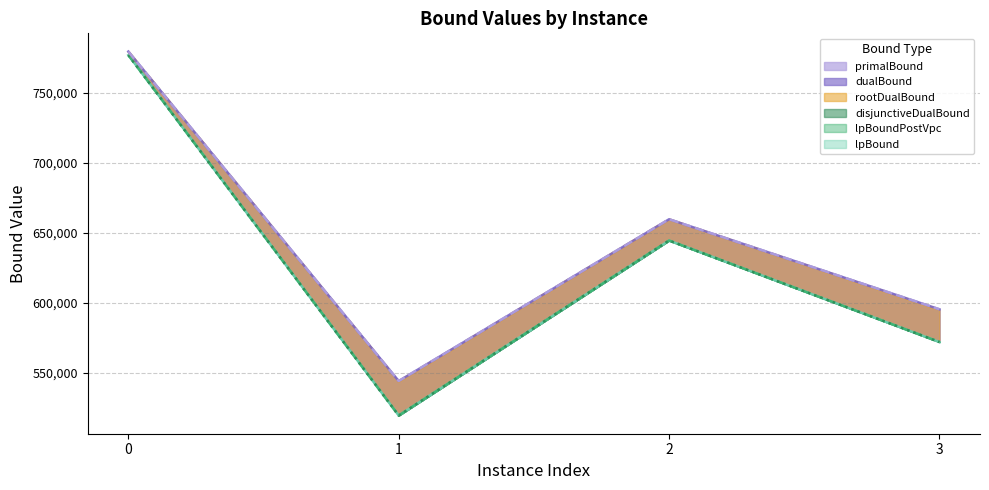

Where is the first local maximum for lpBoundPostVpc?

2